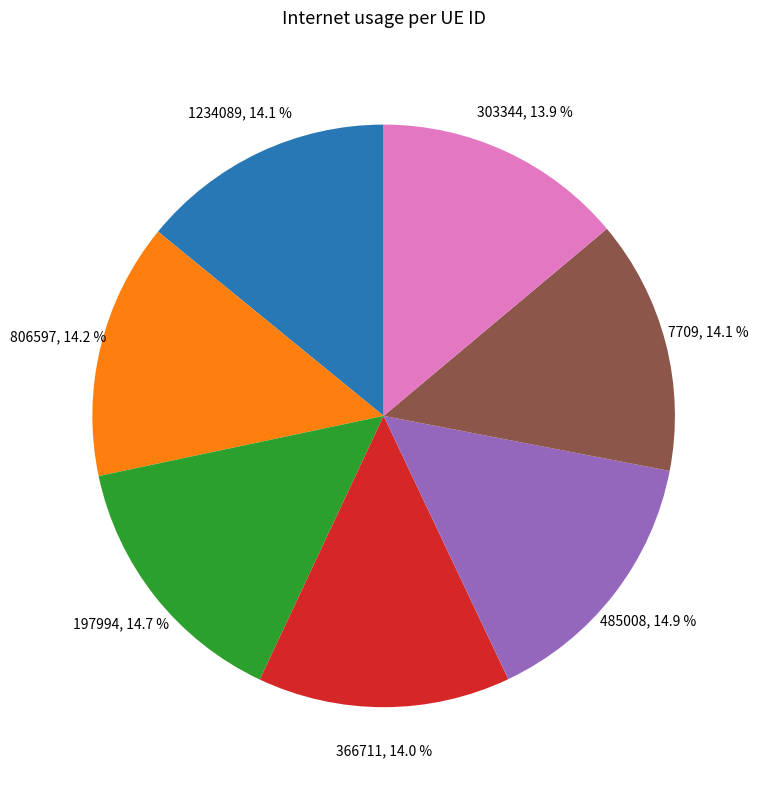

Which has a higher value, 197994 or 303344?

197994